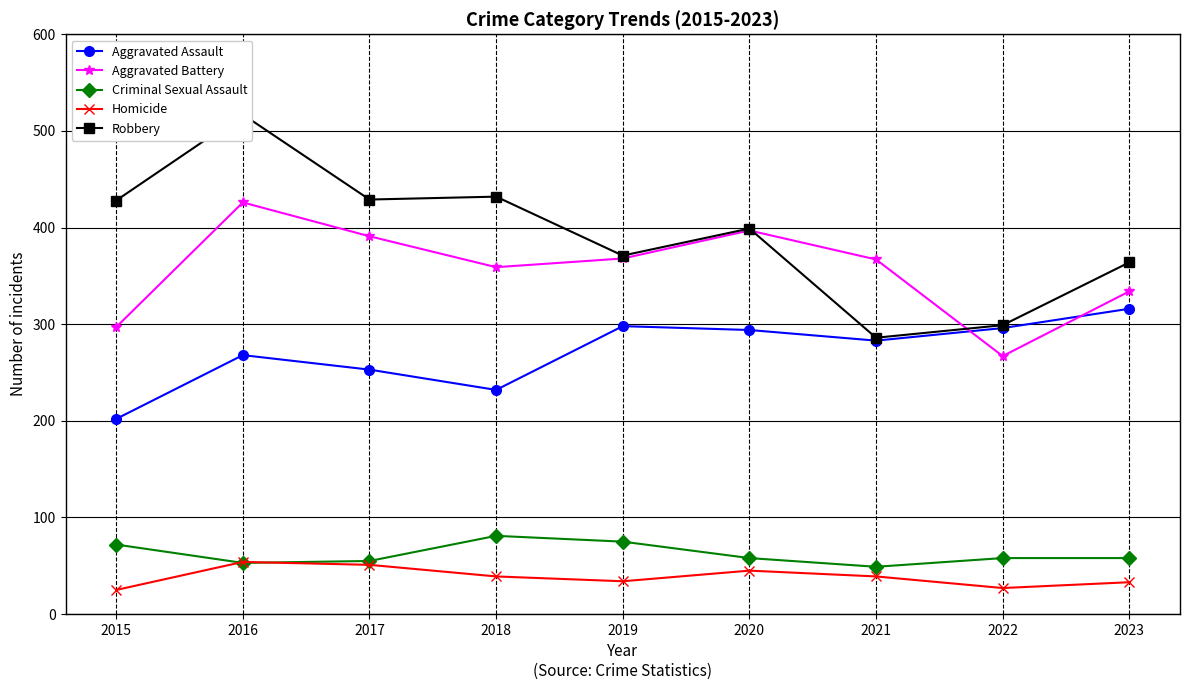

Reading right to left, list all the values displayed in this chart.

Aggravated Assault: 316	296	283	294	298	232	253	268	202
Aggravated Battery: 334	267	367	397	368	359	391	426	297
Criminal Sexual Assault: 58	58	49	58	75	81	55	53	72
Homicide: 33	27	39	45	34	39	51	54	25
Robbery: 364	299	286	399	371	432	429	517	428